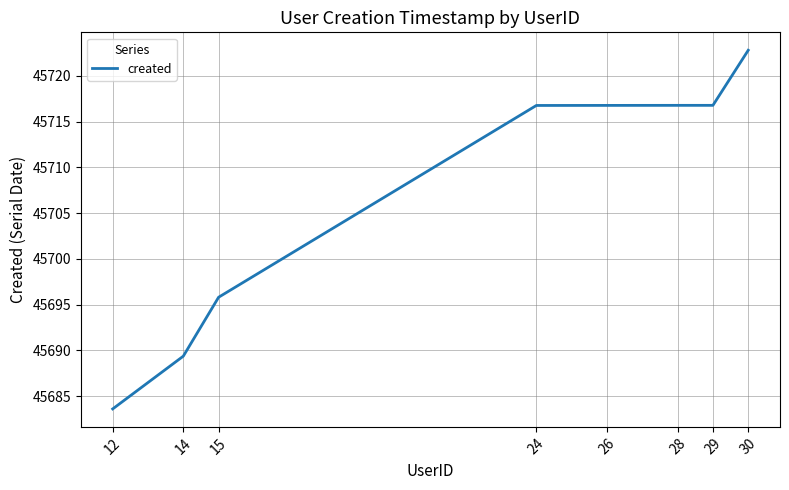

What is the sum of the values at 26 and 12?

91400.4